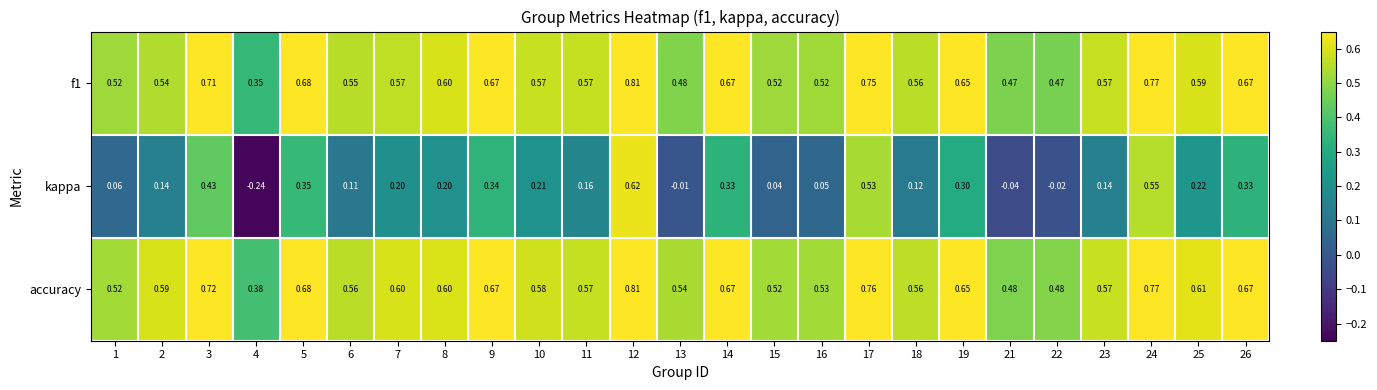

Which series has the widest spread of values?

kappa